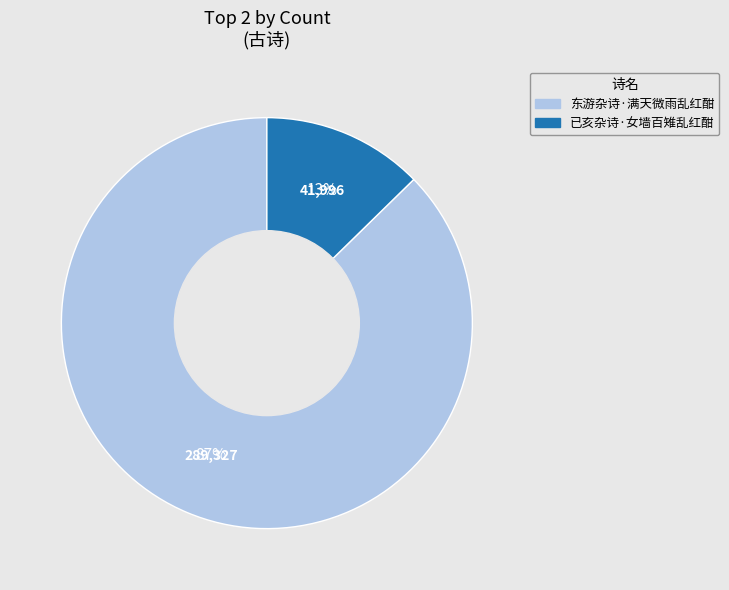

Approximately how many times larger is the value at 已亥杂诗·女墙百雉乱红酣 compared to 东游杂诗·满天微雨乱红酣?

0.1